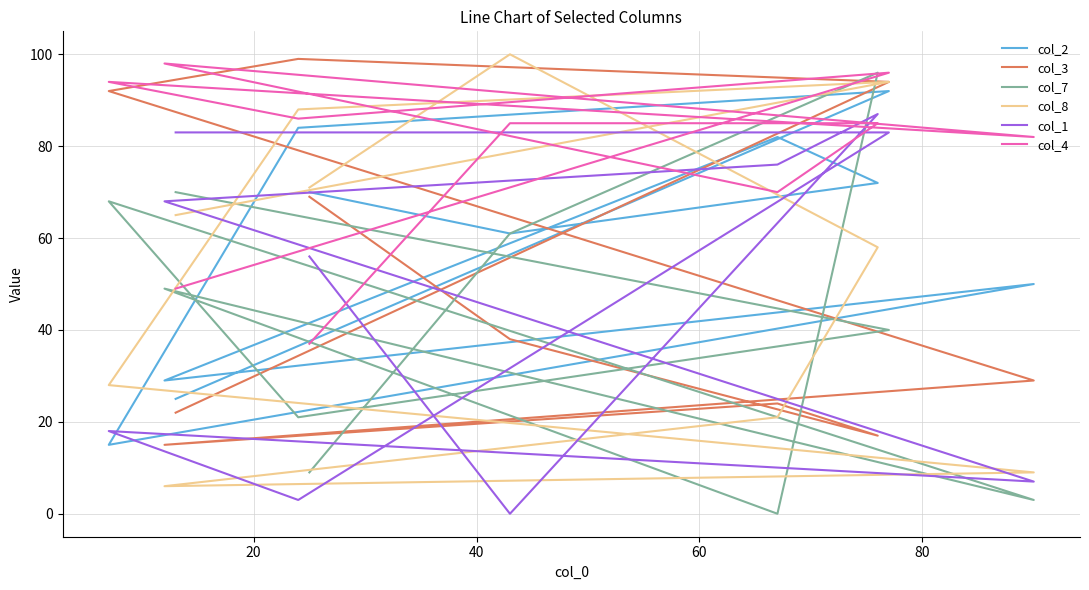

True or false: col_1 has more than 2 interior local peaks.

False